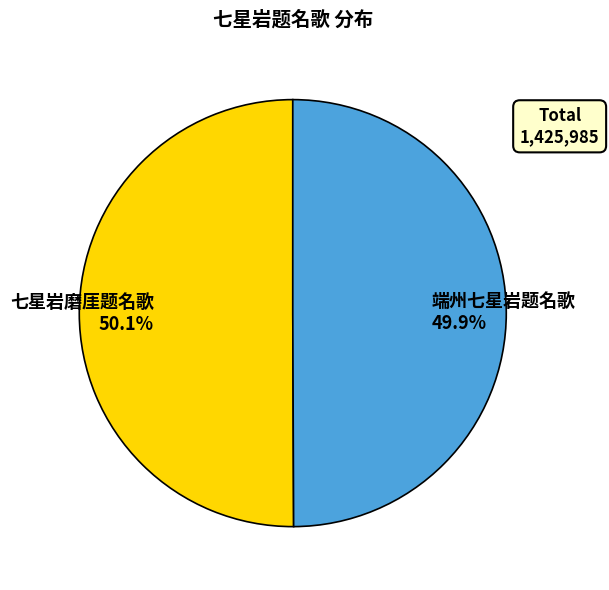

Approximately how many times larger is the value at 端州七星岩题名歌 compared to 七星岩磨厓题名歌?

1.0